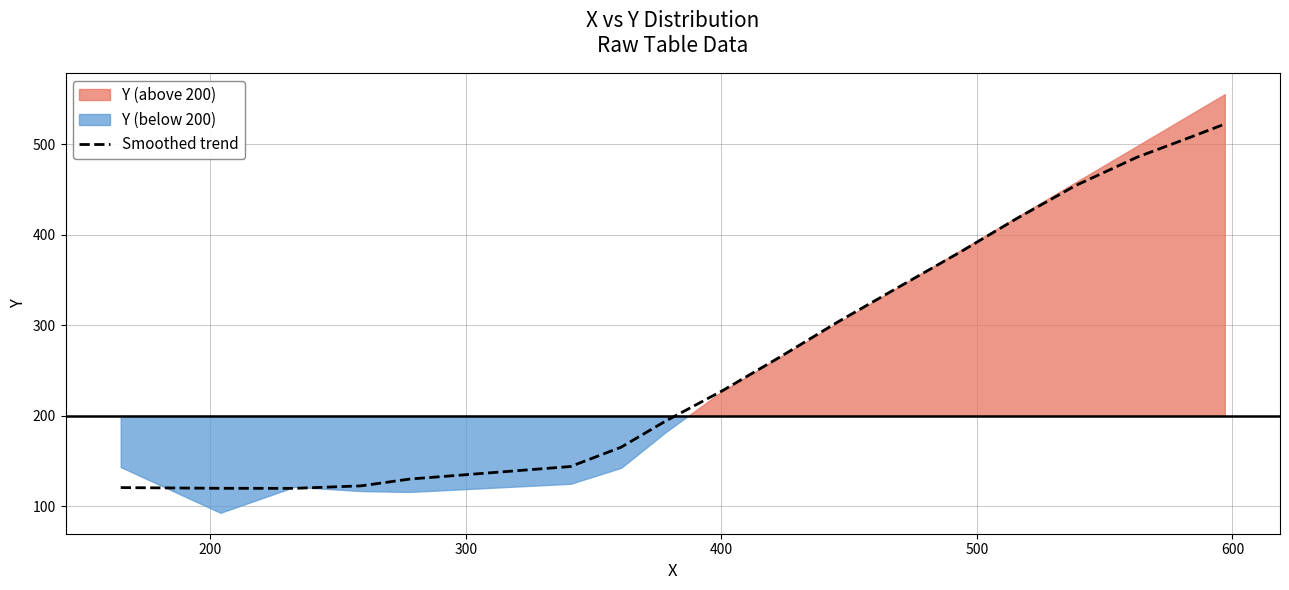

What is the lowest value of the Smoothed trend series?

120.0